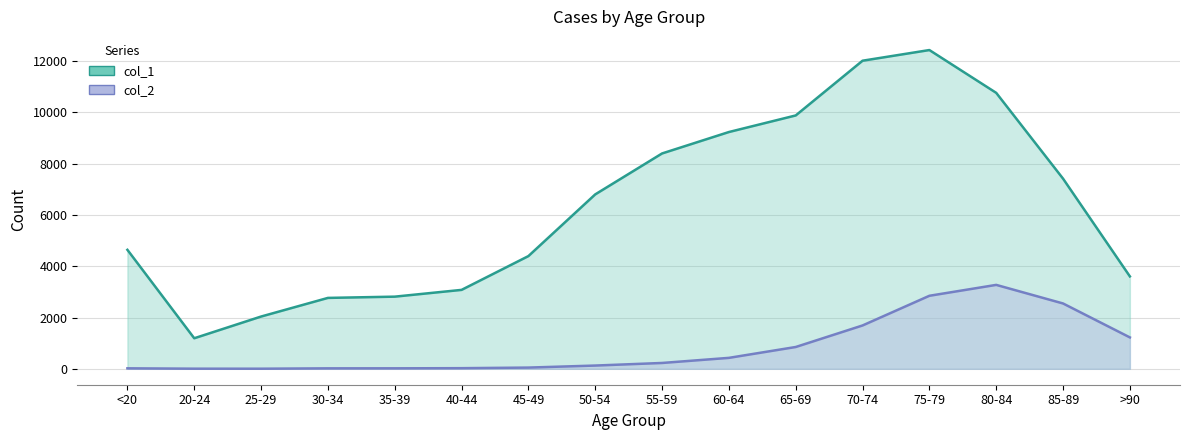

At how many categories does at least one series exceed 8237?

6